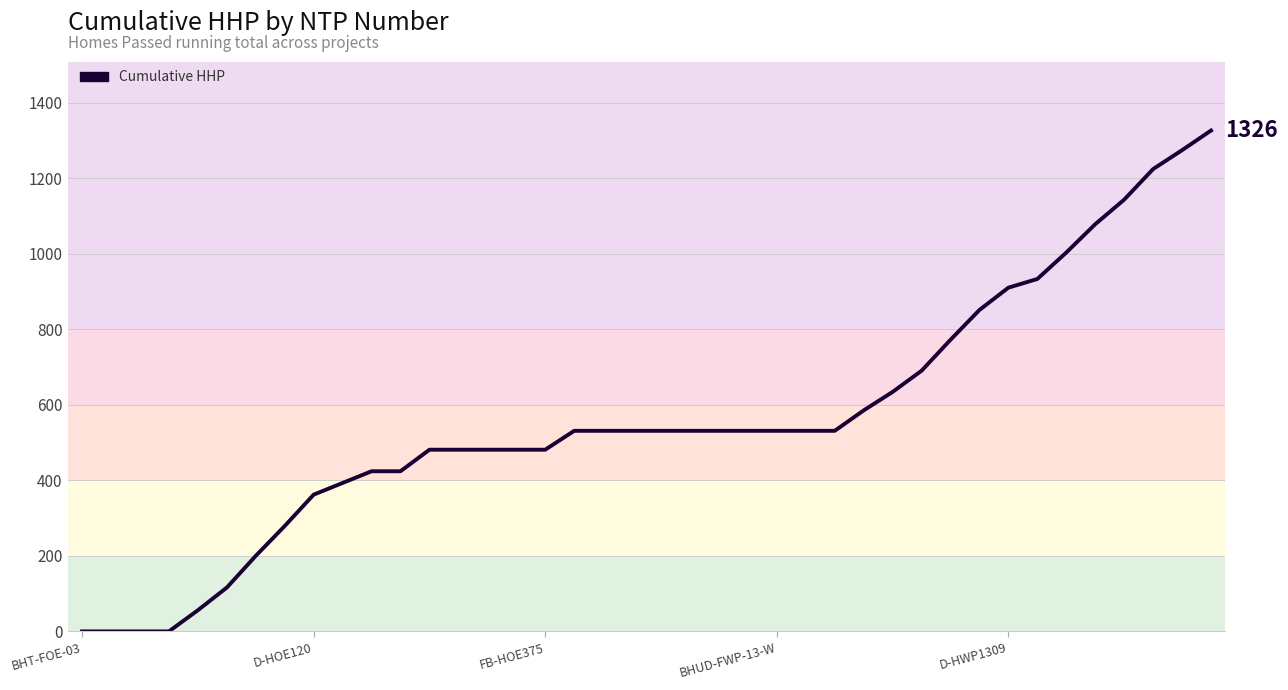

What is the greatest value displayed?

1326